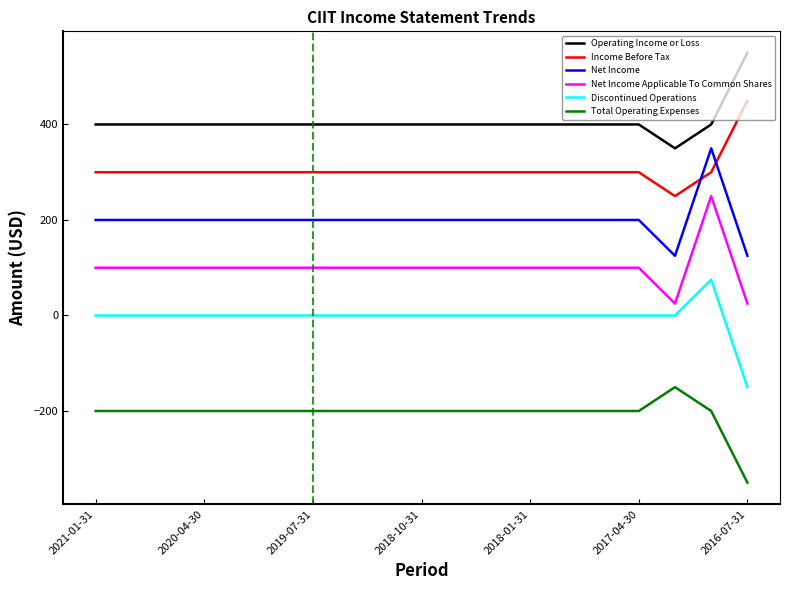

Is this an area chart (filled region under the line)?

No